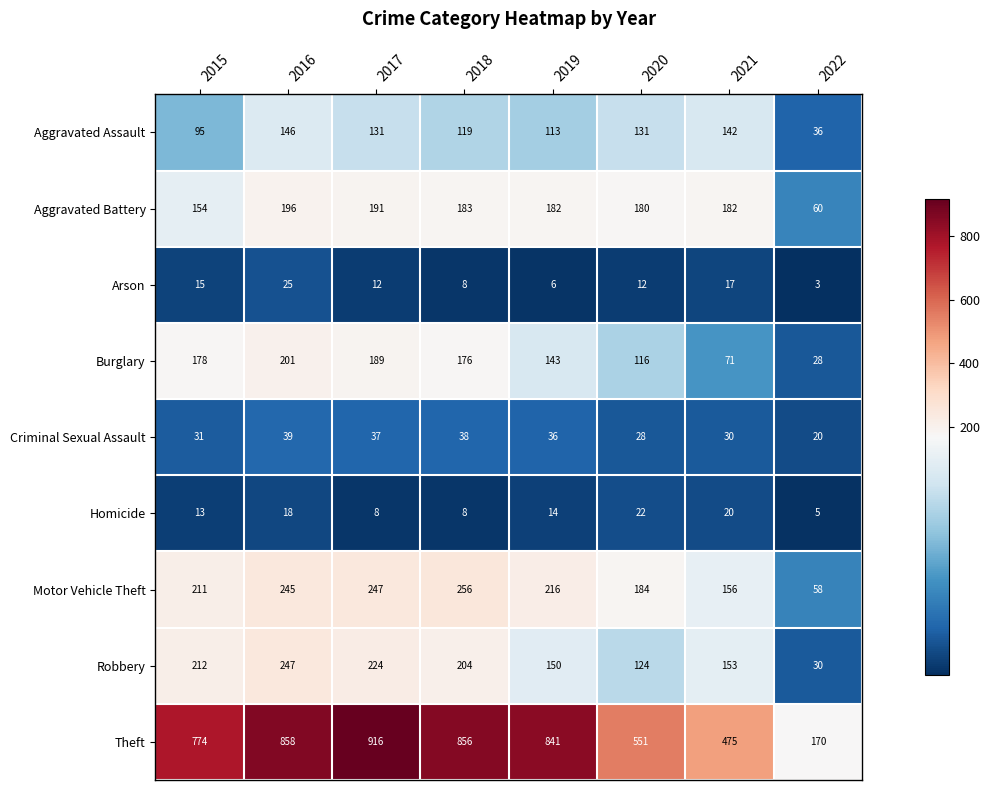

The Robbery series shows 204 at 2018. True or false?

True